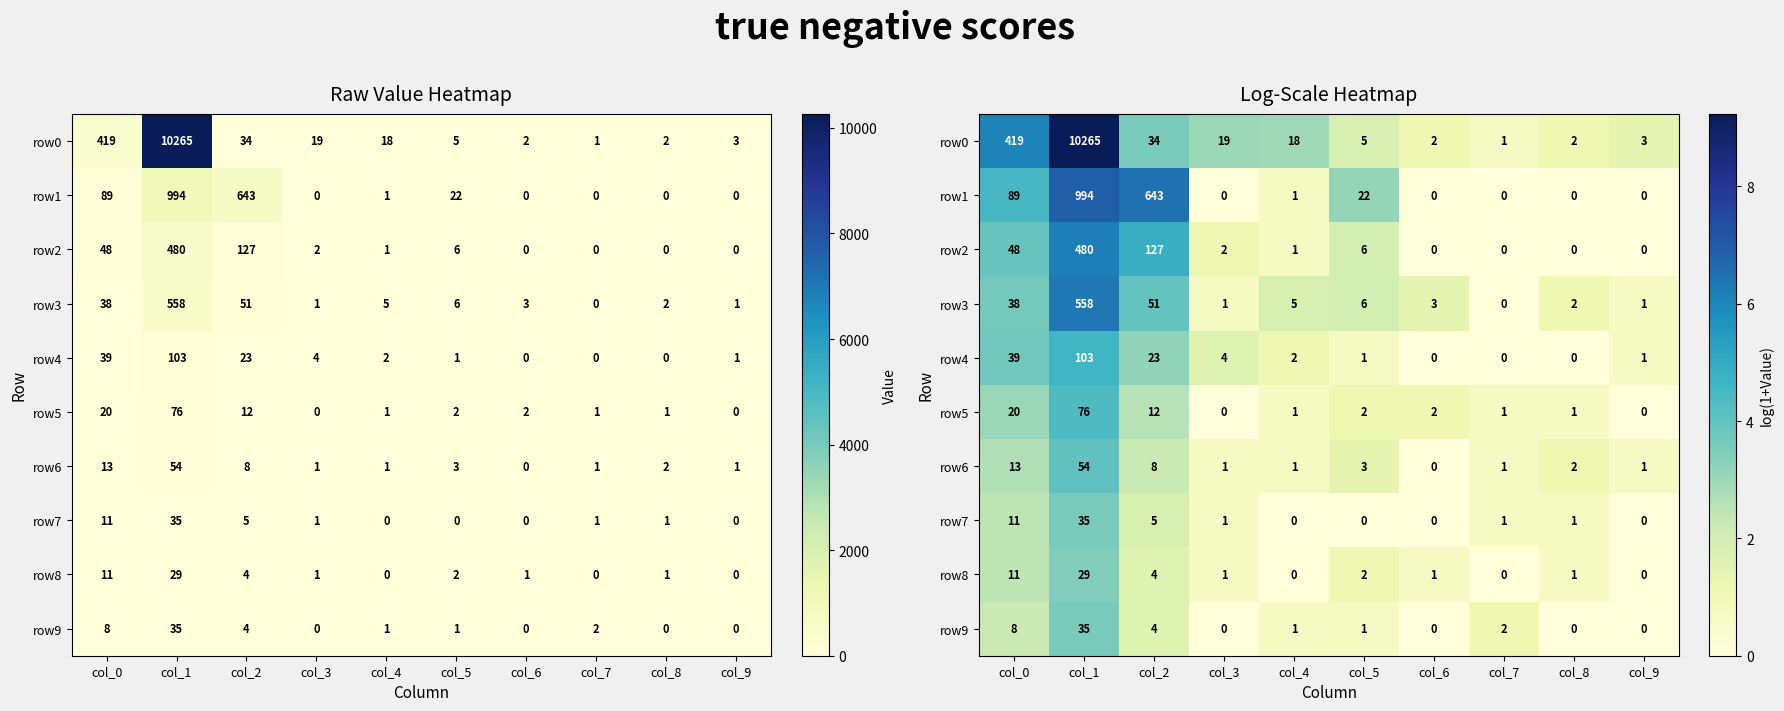

Which category has the lowest value in the row6 series?

col_6